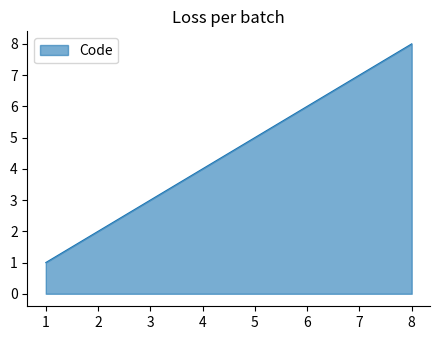

List the labels in order of value, smallest first.

1, 2, 3, 4, 5, 6, 7, 8